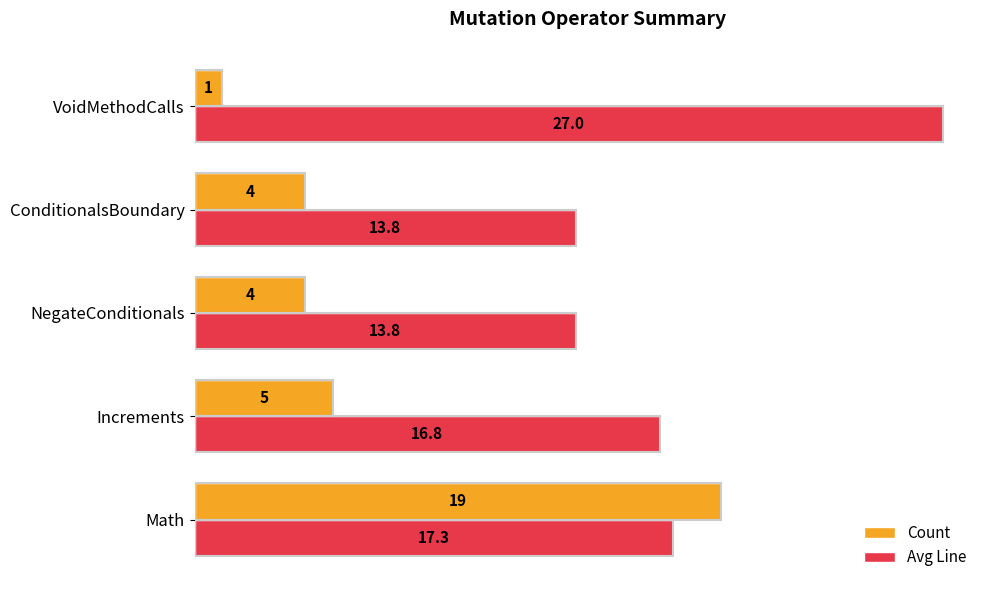

What is the greatest value displayed?

27.0